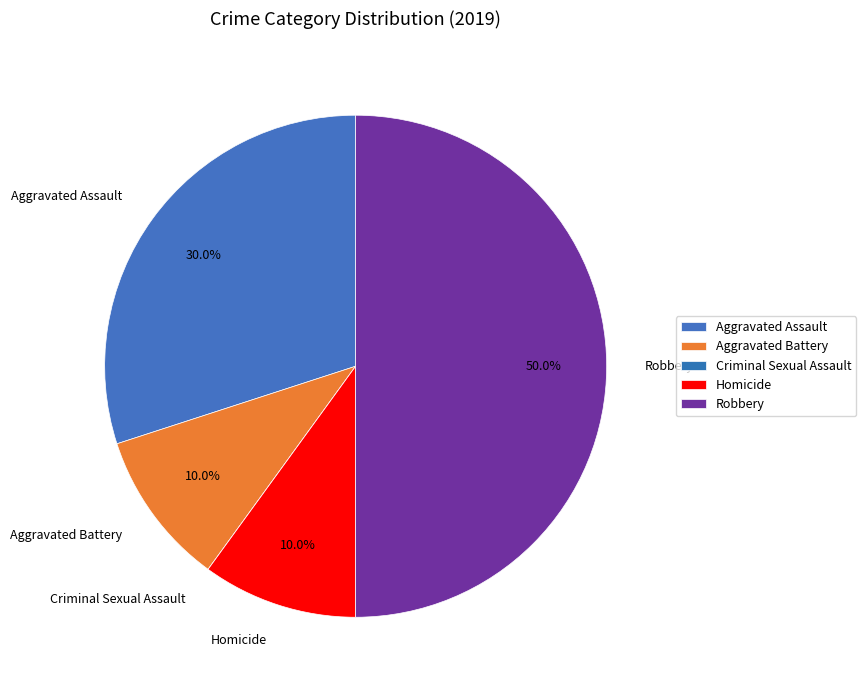

Does Aggravated Battery account for over 50% of the chart?

No